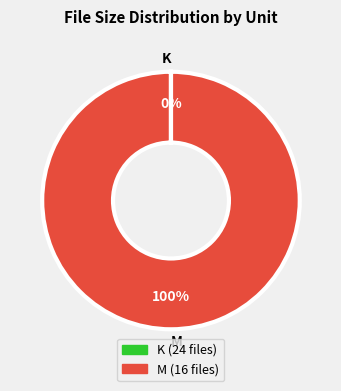

What is the largest slice in the pie chart?

M